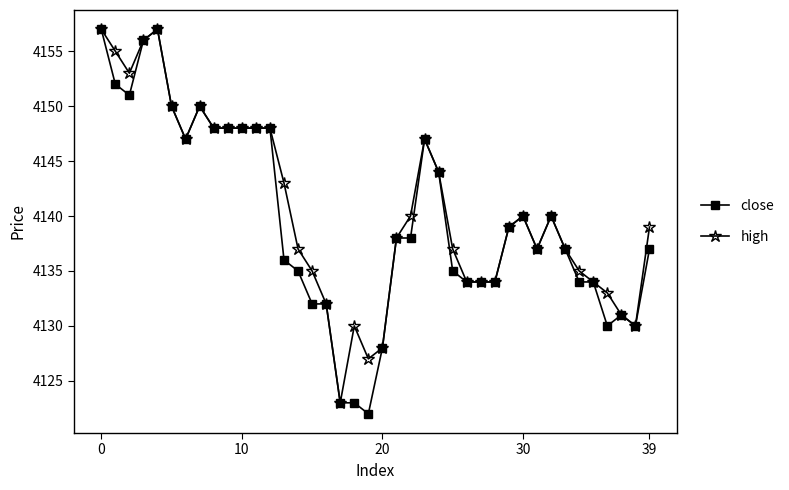

True or false: high has more than 2 interior local peaks.

True